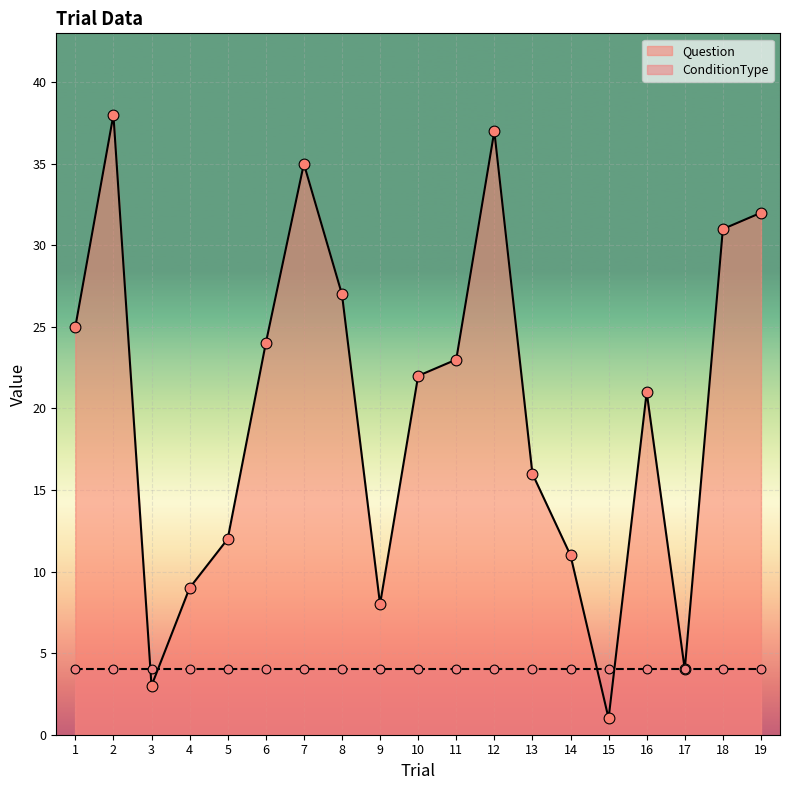

What is the ratio of the value at 4 to the value at 18?

0.3